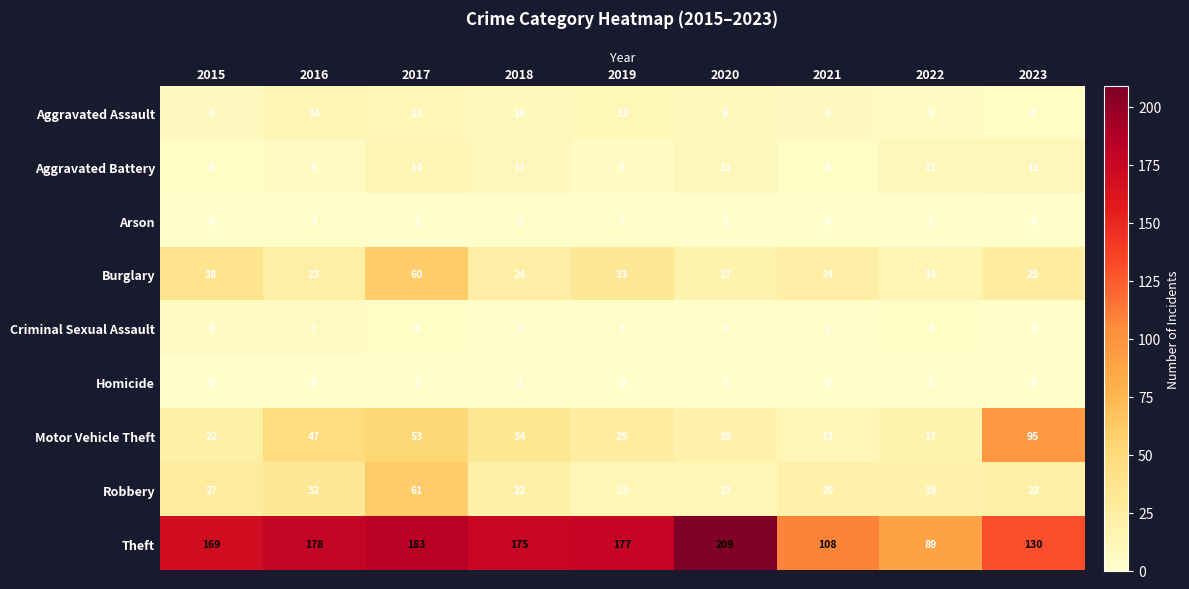

The Arson series shows 0 at 2021. True or false?

True